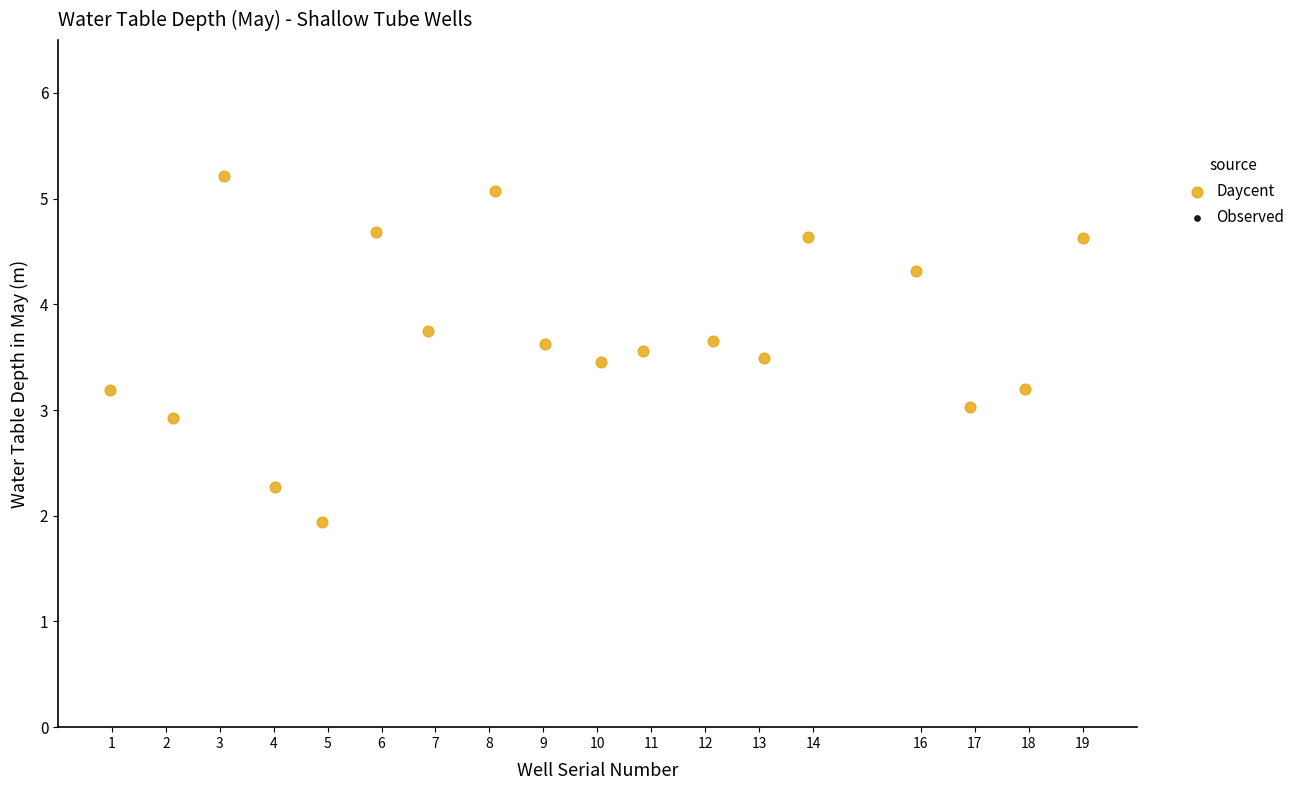

What is the range of Y values (max minus min)?

3.3